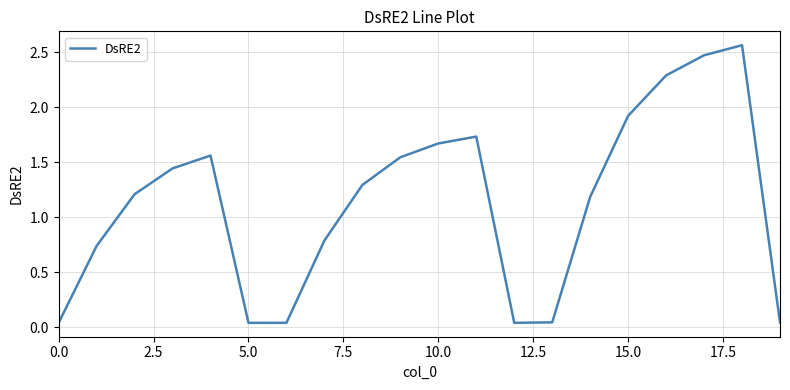

Does the chart have visible grid lines?

Yes